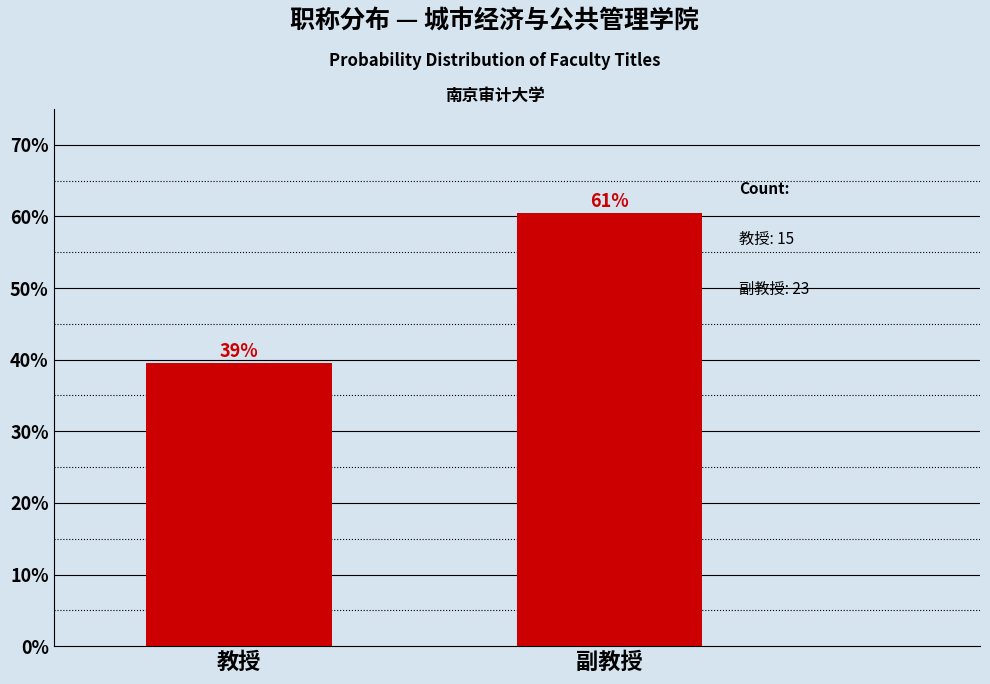

How many bars are there in total?

2